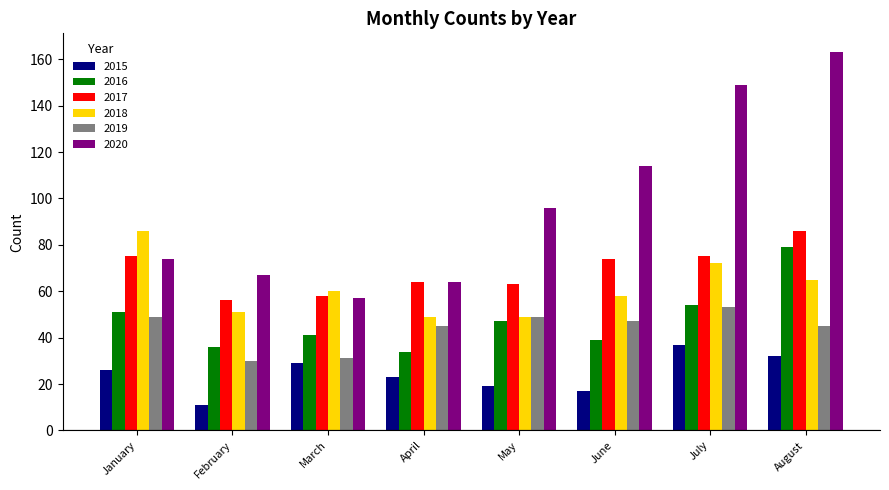

How many data points in 2017 are less than 74?

4